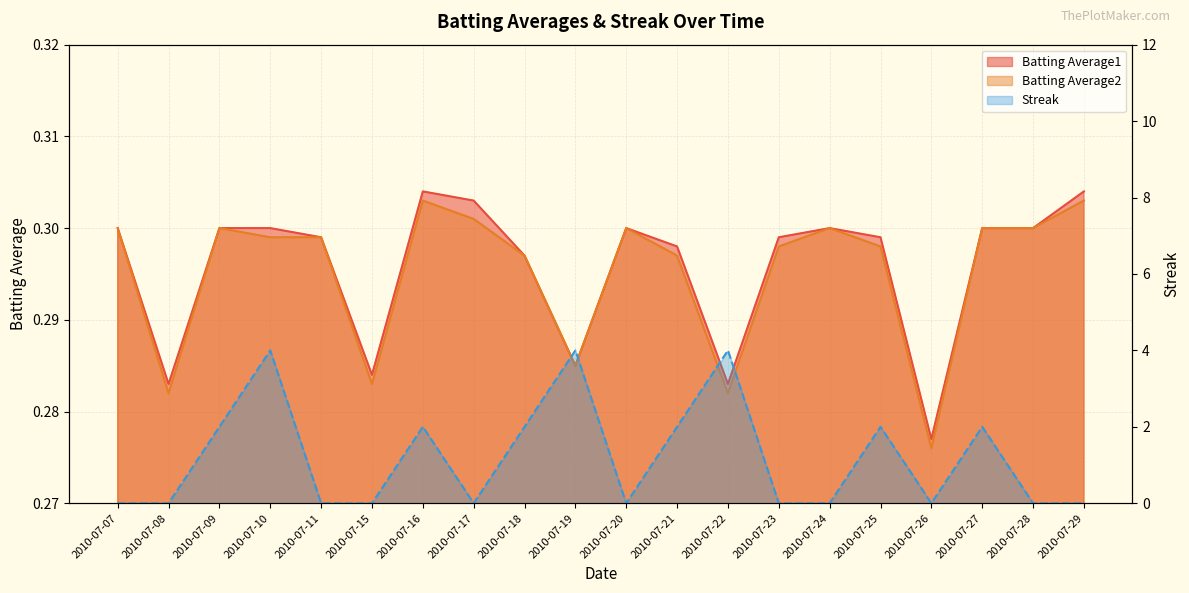

True or false: Streak has a value of 2.0 at 2010-07-25.

True